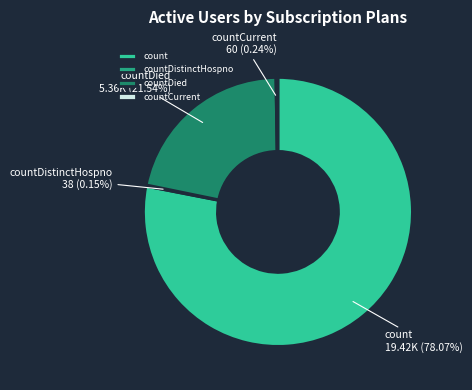

What is the largest slice in the pie chart?

count